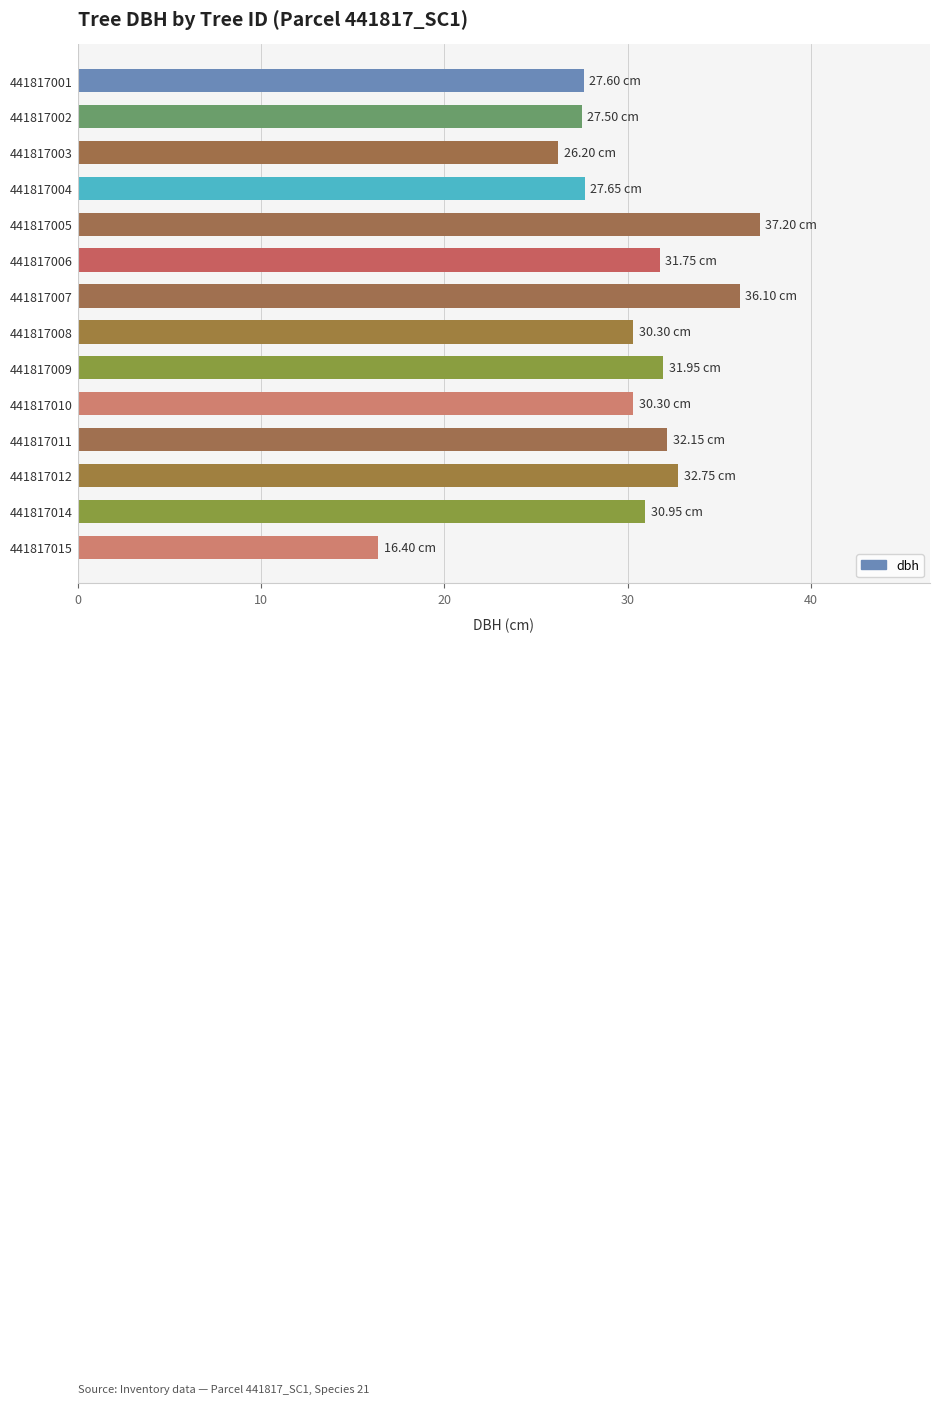

Does the chart contain any negative values?

No